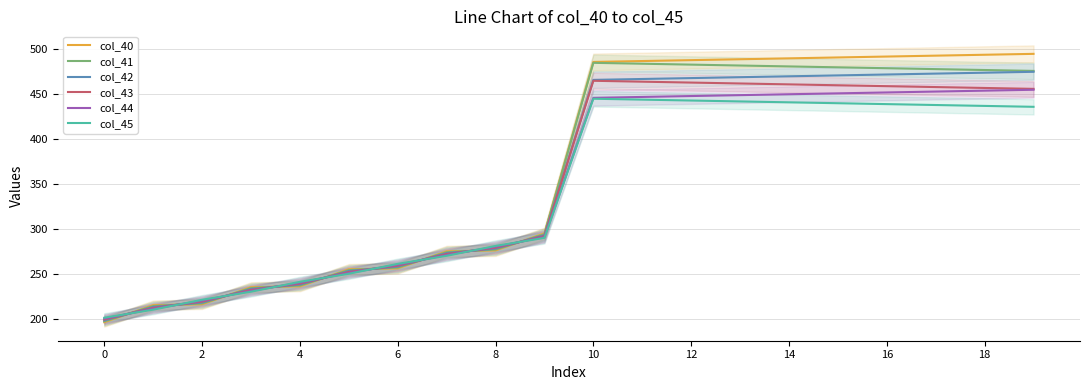

Reading right to left, what are all the values shown in this chart?

col_40: 495.0	494.0	493.0	492.0	491.0	490.0	489.0	488.0	487.0	486.0	295.0	276.0	275.0	256.0	255.0	236.0	235.0	216.0	215.0	196.0
col_41: 476.0	477.0	478.0	479.0	480.0	481.0	482.0	483.0	484.0	485.0	294.0	277.0	274.0	257.0	254.0	237.0	234.0	217.0	214.0	197.0
col_42: 475.0	474.0	473.0	472.0	471.0	470.0	469.0	468.0	467.0	466.0	293.0	278.0	273.0	258.0	253.0	238.0	233.0	218.0	213.0	198.0
col_43: 456.0	457.0	458.0	459.0	460.0	461.0	462.0	463.0	464.0	465.0	292.0	279.0	272.0	259.0	252.0	239.0	232.0	219.0	212.0	199.0
col_44: 455.0	454.0	453.0	452.0	451.0	450.0	449.0	448.0	447.0	446.0	291.0	280.0	271.0	260.0	251.0	240.0	231.0	220.0	211.0	200.0
col_45: 436.0	437.0	438.0	439.0	440.0	441.0	442.0	443.0	444.0	445.0	290.0	281.0	270.0	261.0	250.0	241.0	230.0	221.0	210.0	201.0